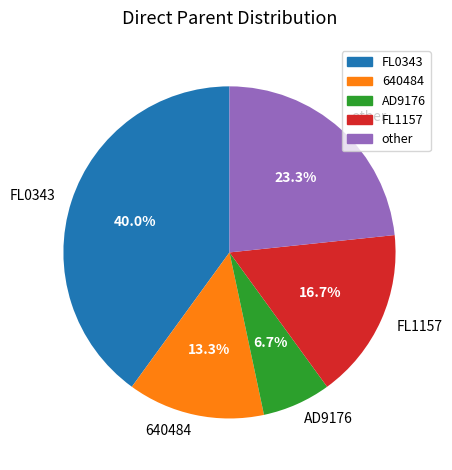

How many segments does this pie chart have?

5